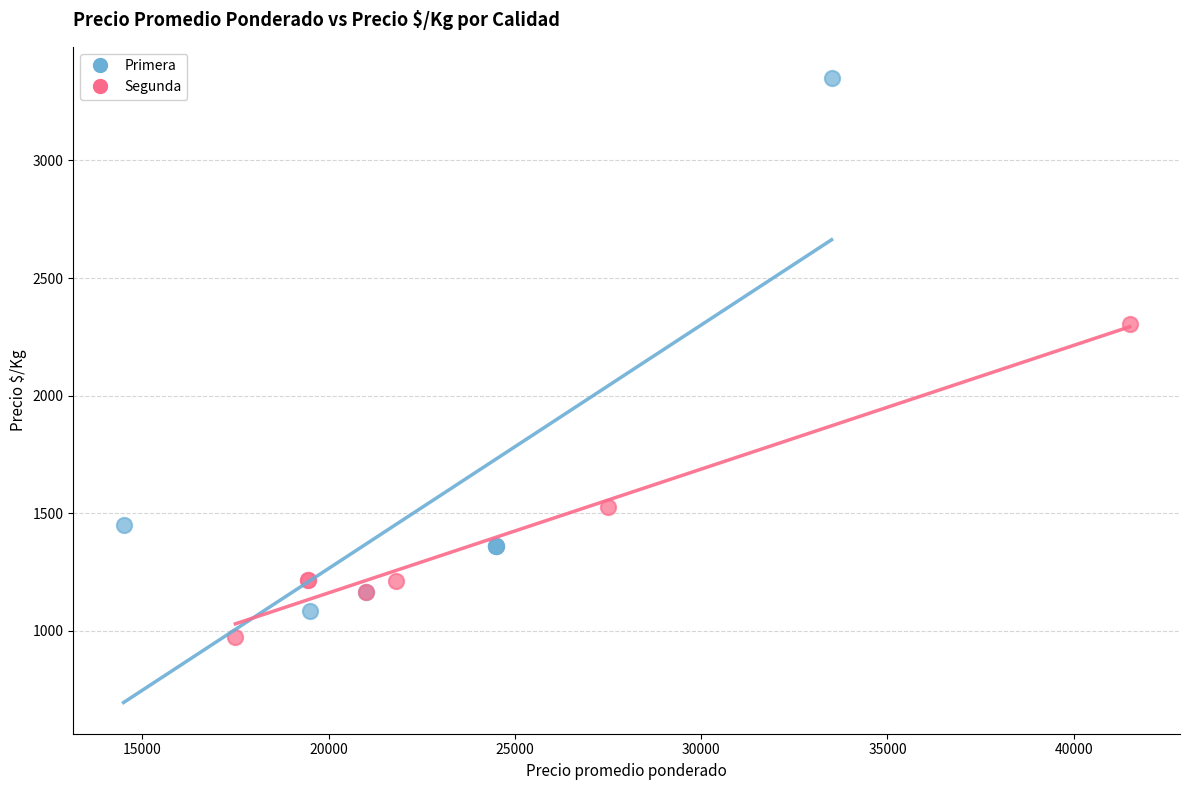

What are all the series names shown in the legend?

Primera, Segunda